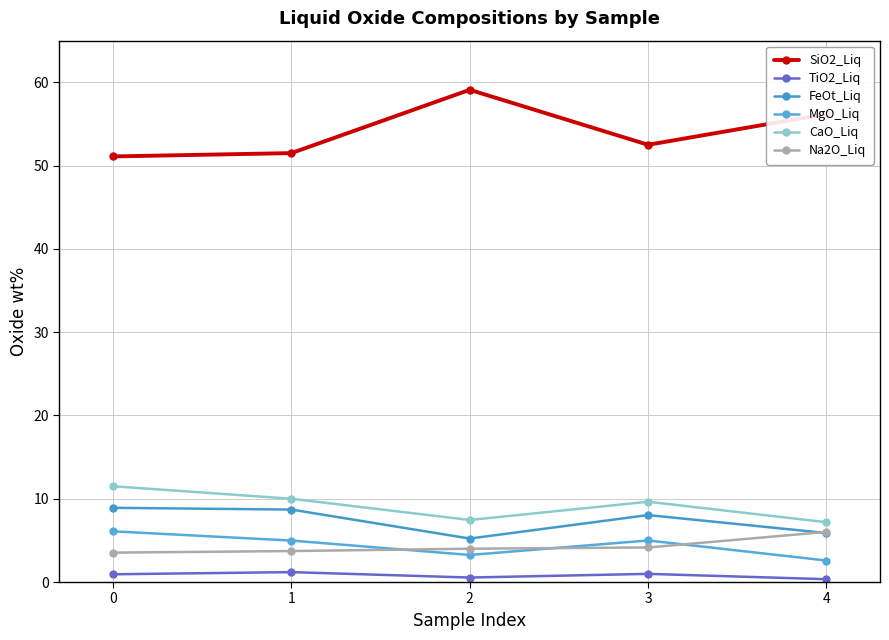

List the series in order of their peak value, lowest first.

TiO2_Liq, Na2O_Liq, MgO_Liq, FeOt_Liq, CaO_Liq, SiO2_Liq